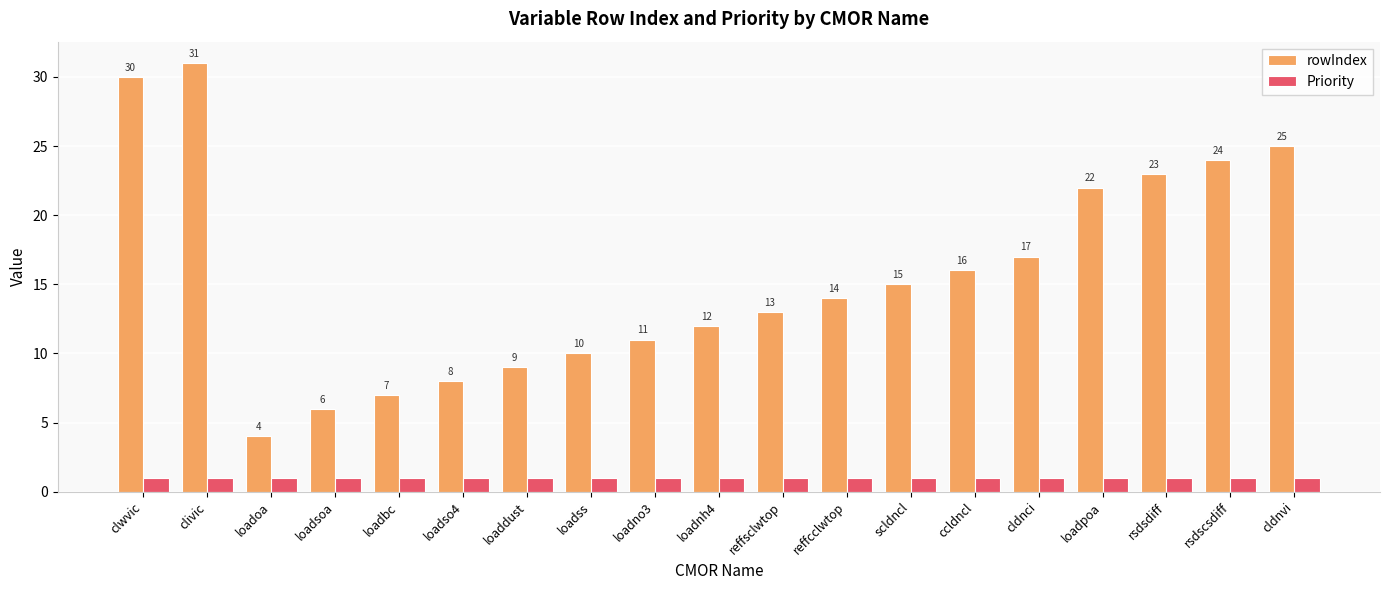

What value does the Priority series have at loaddust?

1